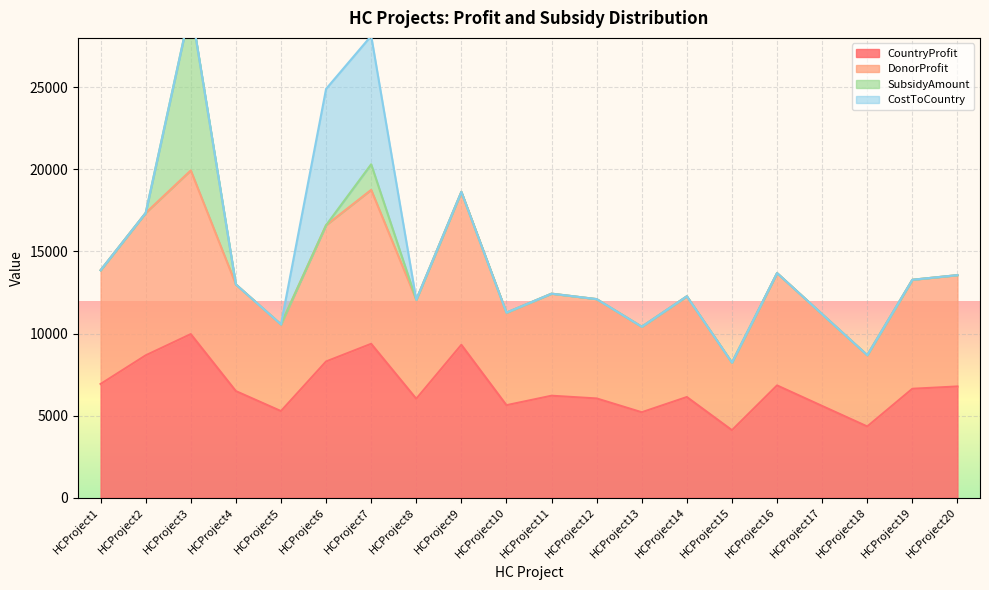

Between HCProject4 and HCProject20, which is larger?

HCProject20